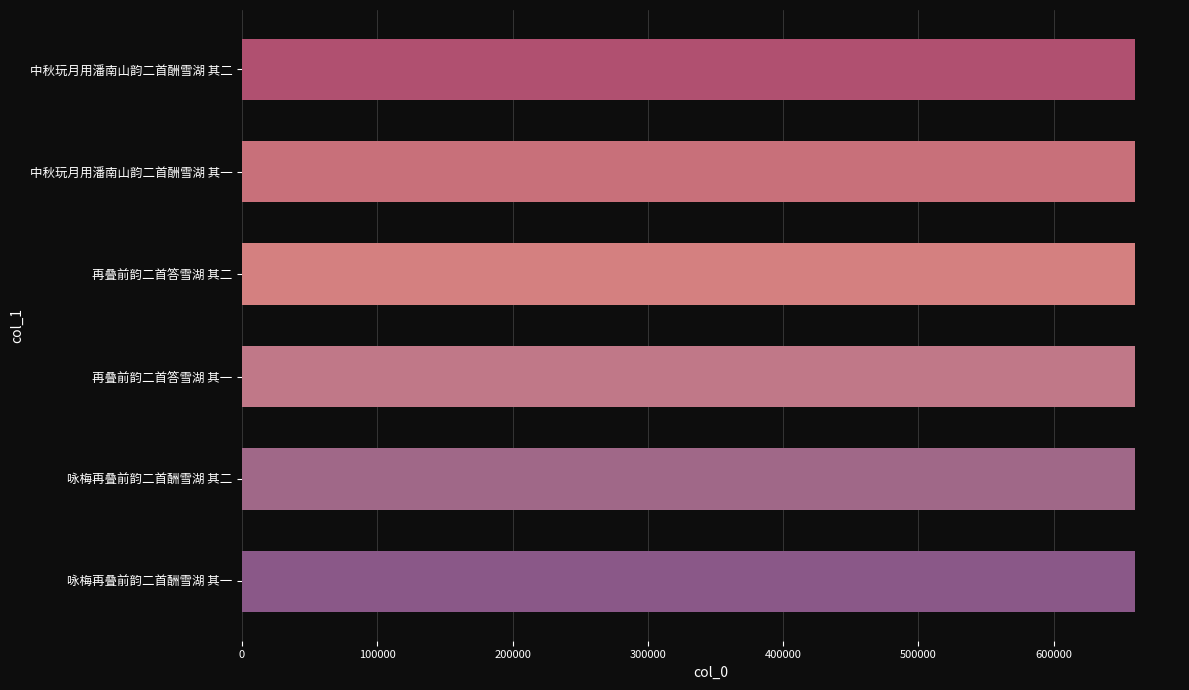

Is it true that the value at 中秋玩月用潘南山韵二首酬雪湖 其一 is 291410?

False